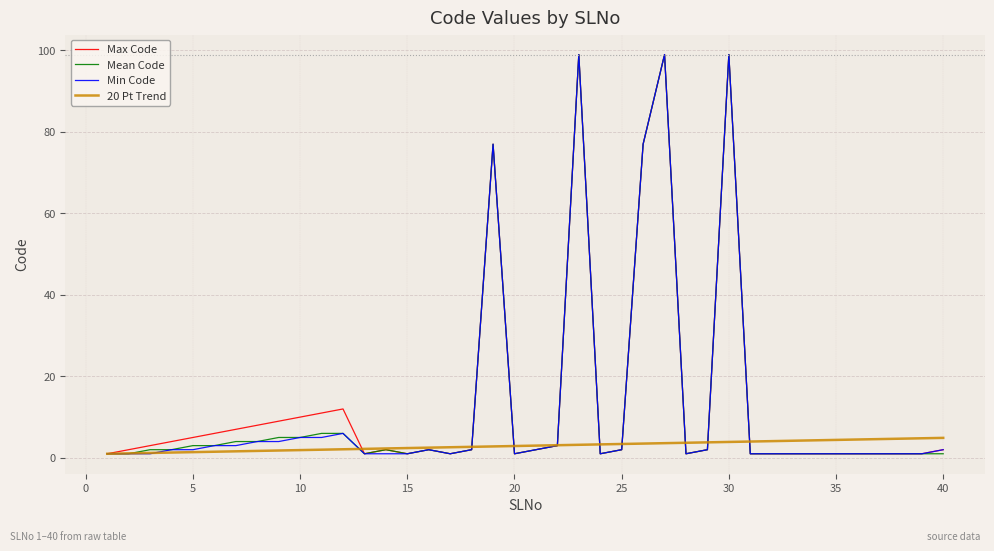

True or false: Min Code and Mean Code cross at least once.

False